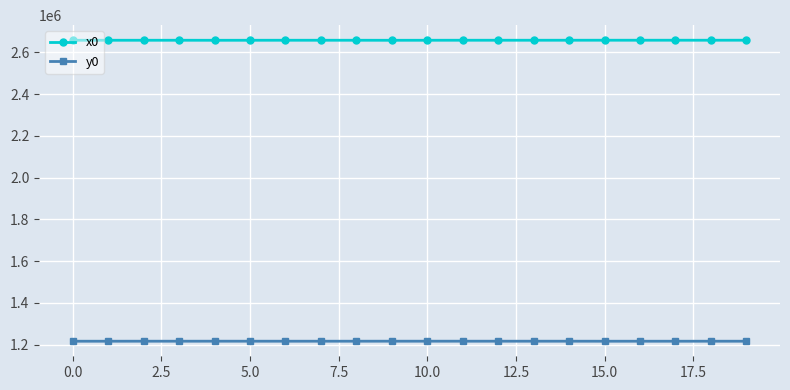

List the series in order of their peak value, highest first.

x0, y0